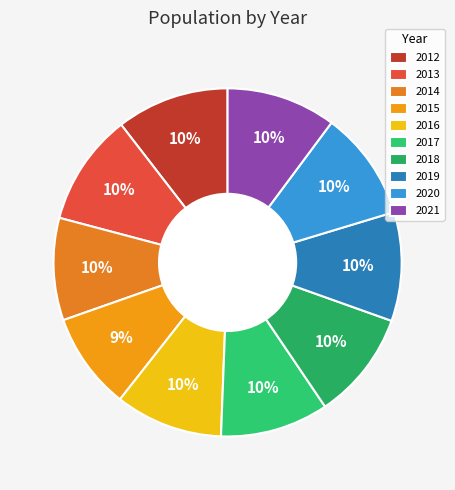

Count the number of slices in the pie.

10